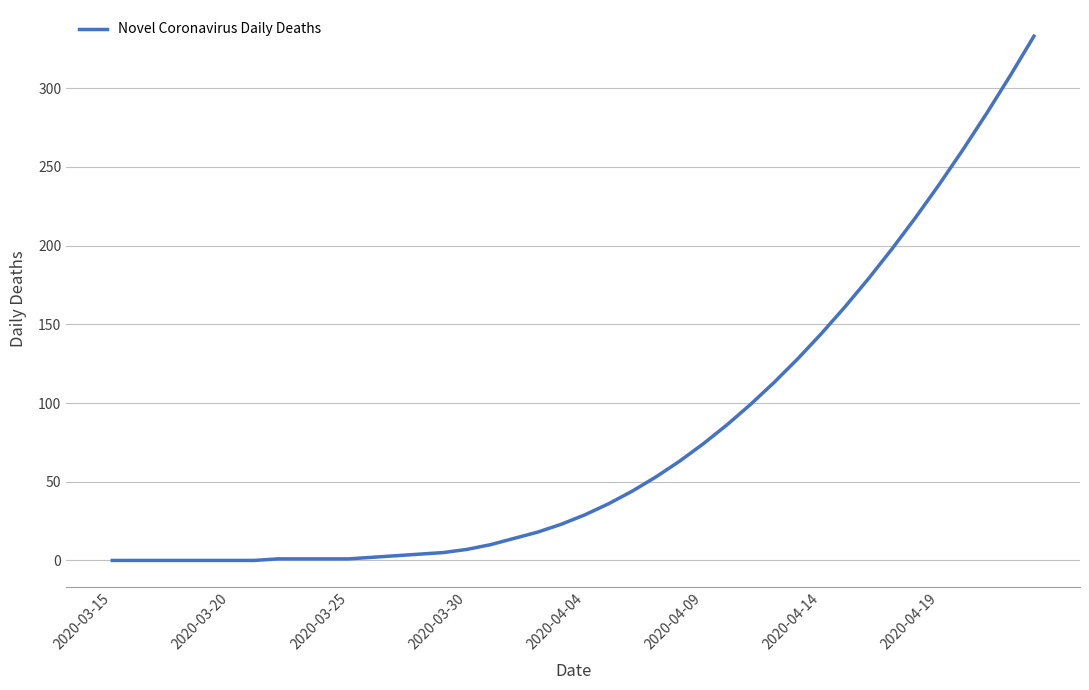

What is the difference between the maximum and minimum values?

333